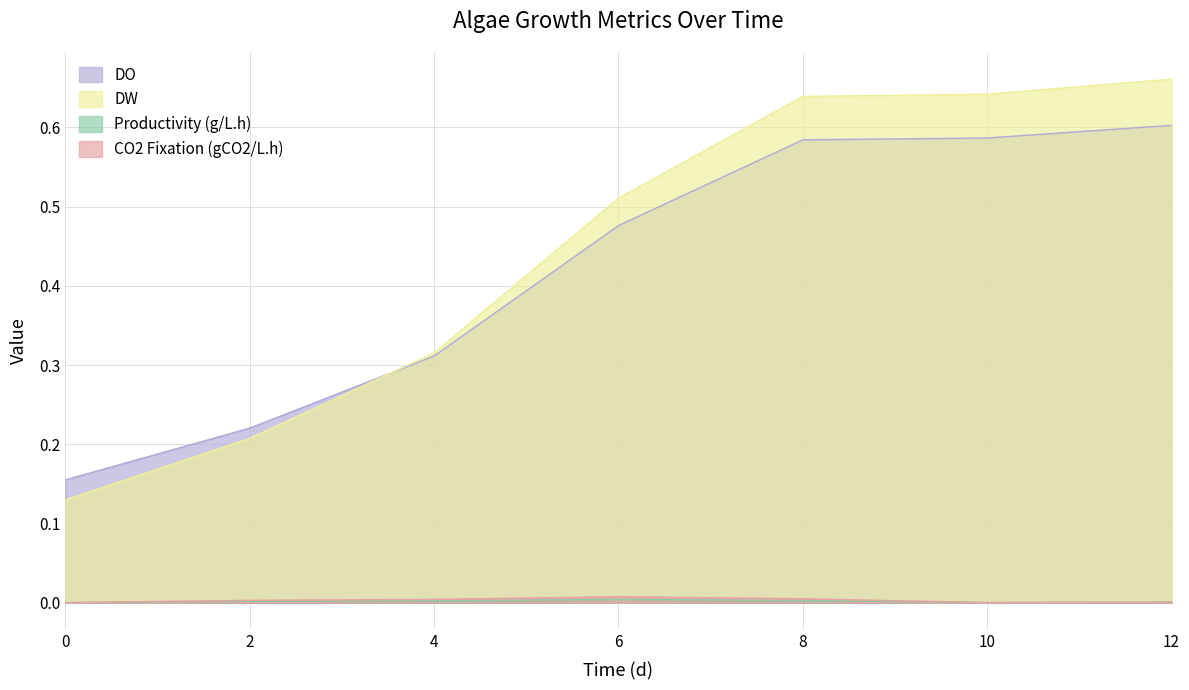

What are all the series names shown in the legend?

DO, DW, Productivity (g/L.h), CO2 Fixation (gCO2/L.h)